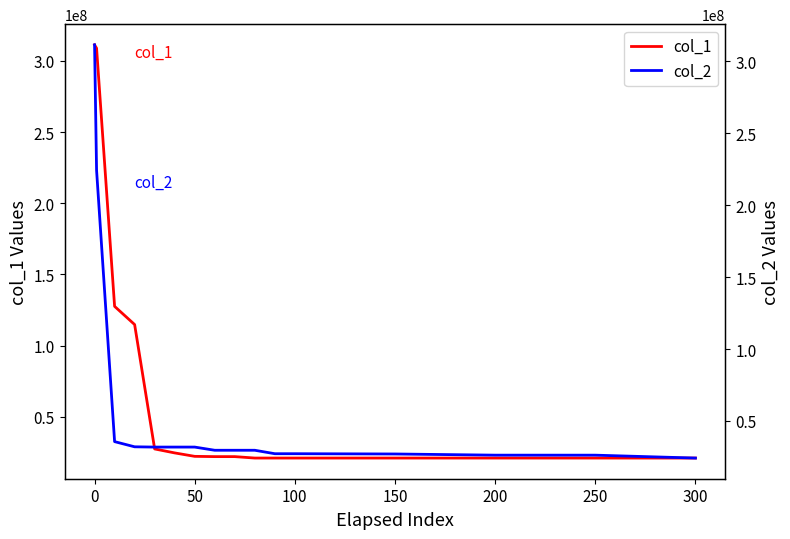

How many intersections are there between col_1 and col_2?

1